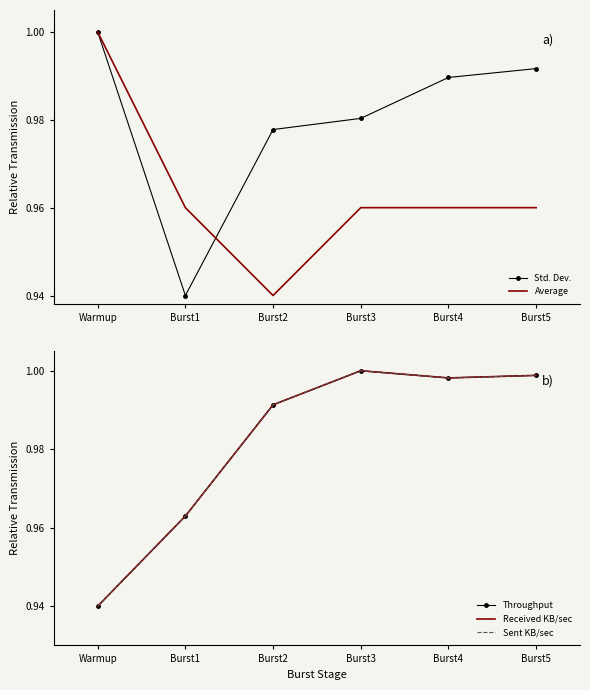

What is the smallest value displayed?

0.9